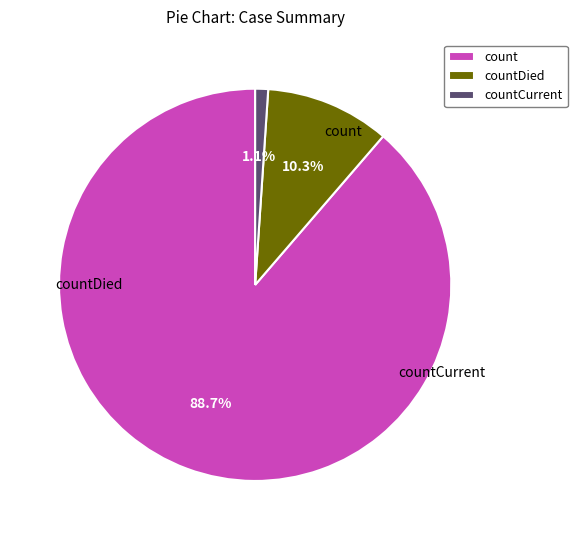

Combined, what portion of the pie is count and countCurrent?

89.7%